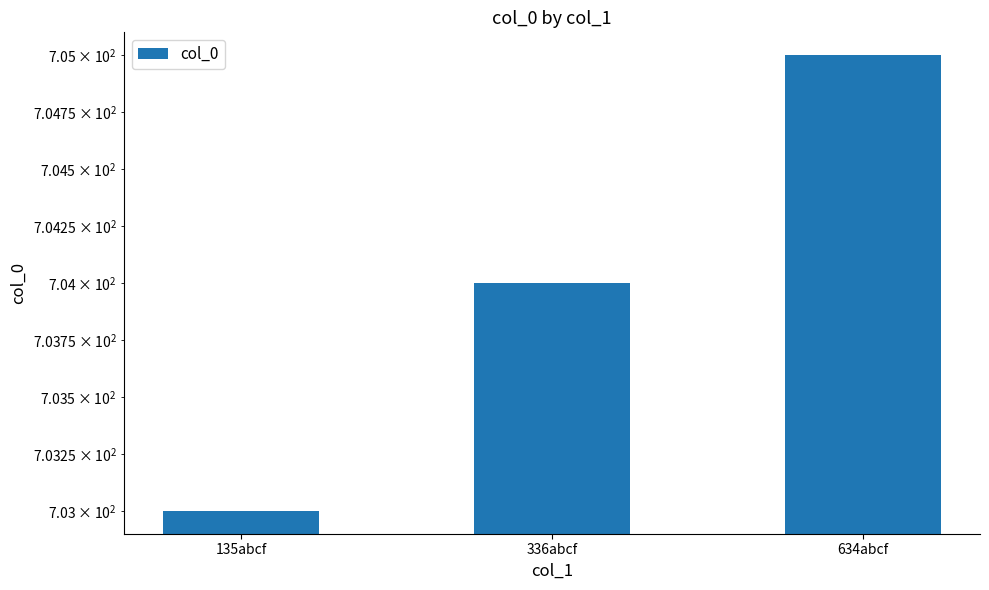

What is the approximate value at 634abcf?

705